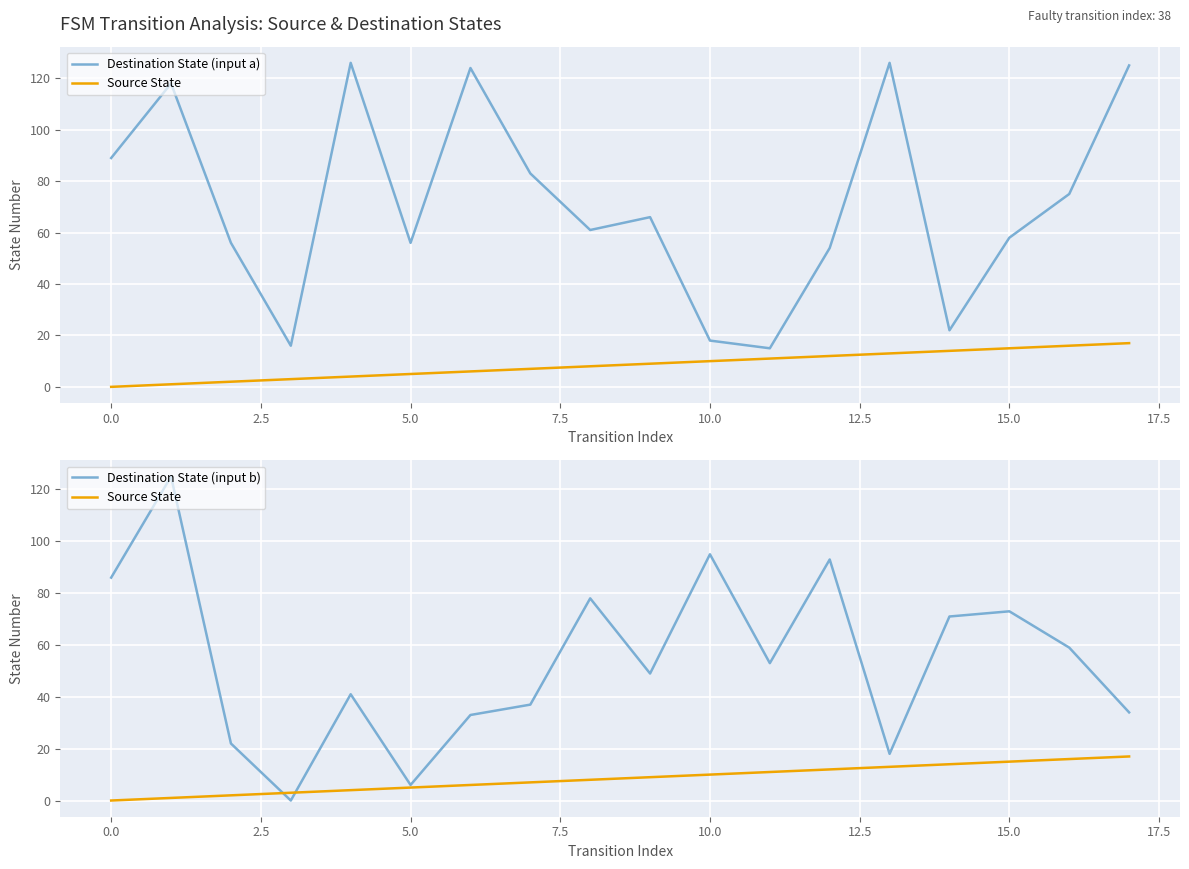

The value of Destination State (input a) at 10 is 18. True or false?

True